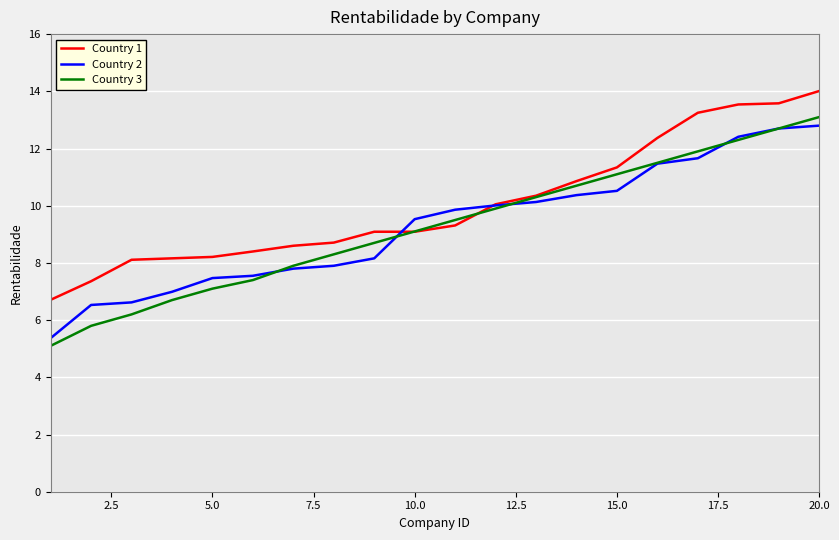

How many times do Country 2 and Country 1 cross each other?

2